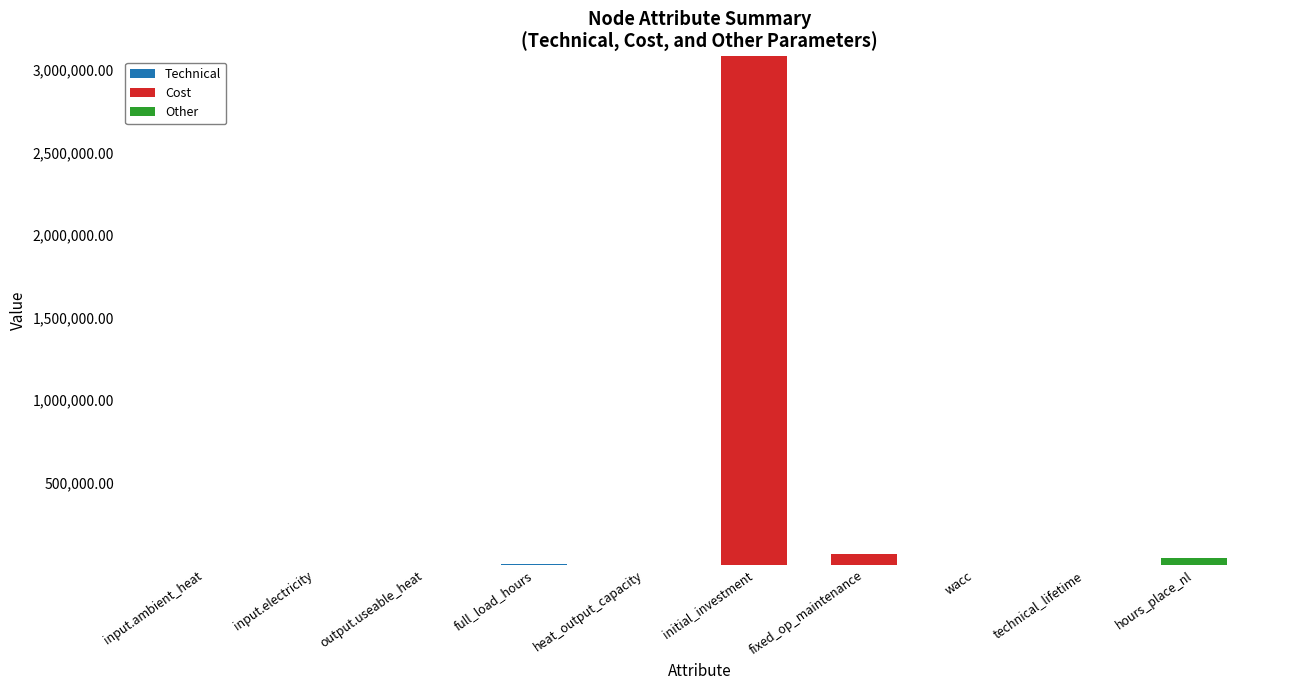

At which category is the sum across all series the highest?

initial_investment